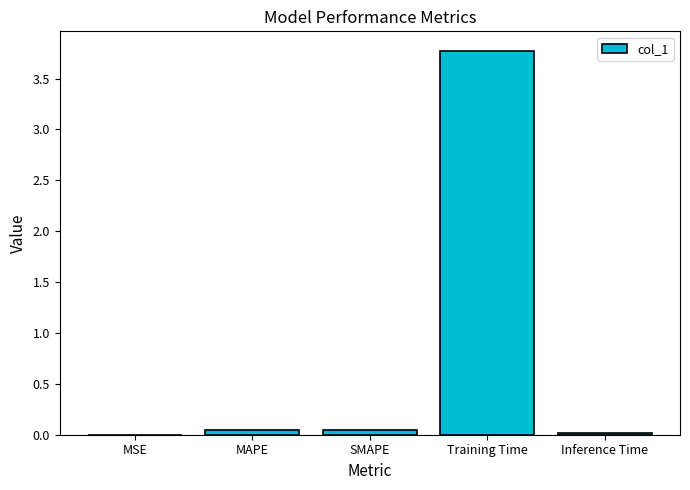

What is the greatest value displayed?

3.8